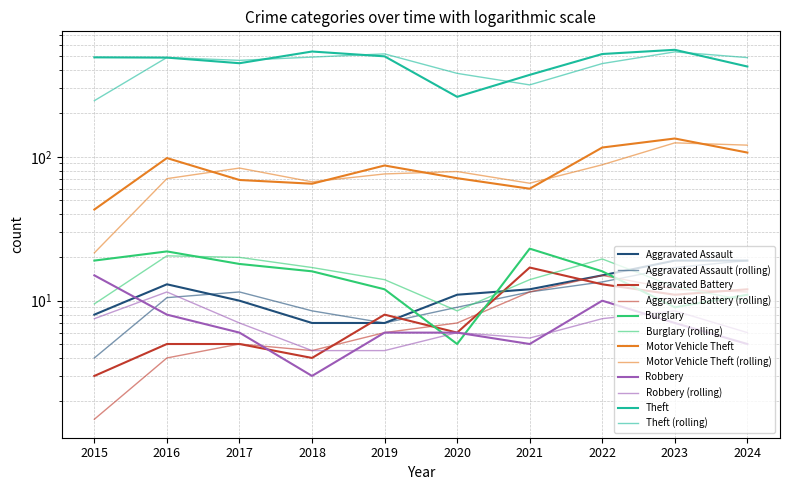

At how many categories does at least one series exceed 203?

10